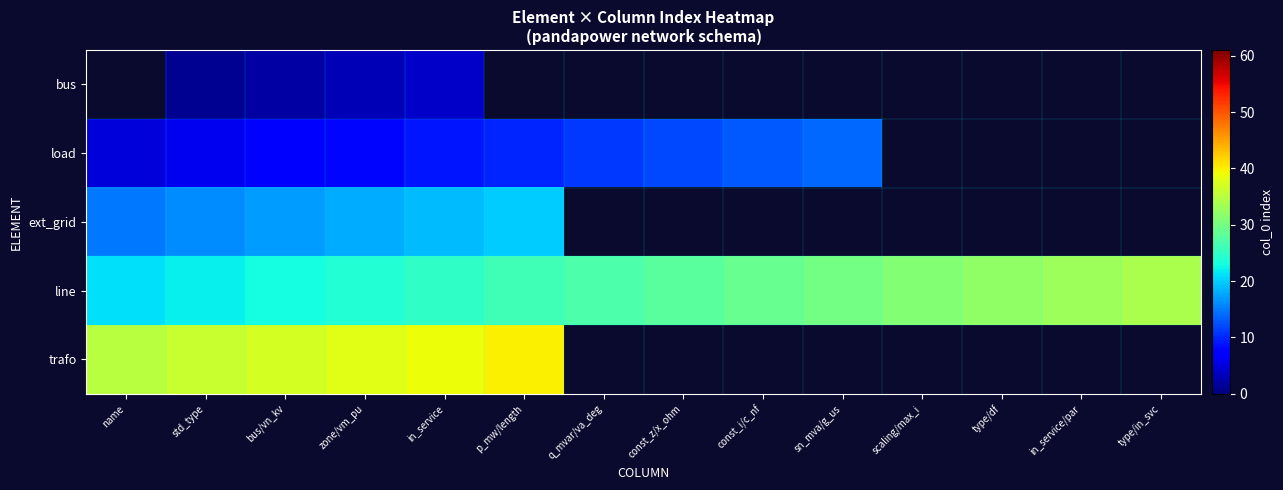

How many data points does each series have?

14